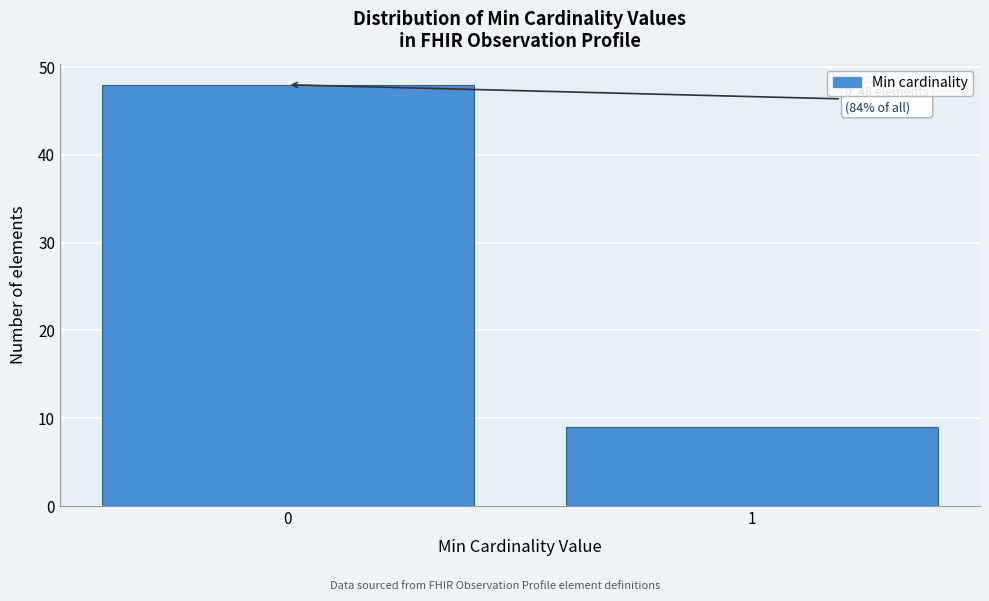

Reading left to right, extract all data points from this chart.

0=48	1=9